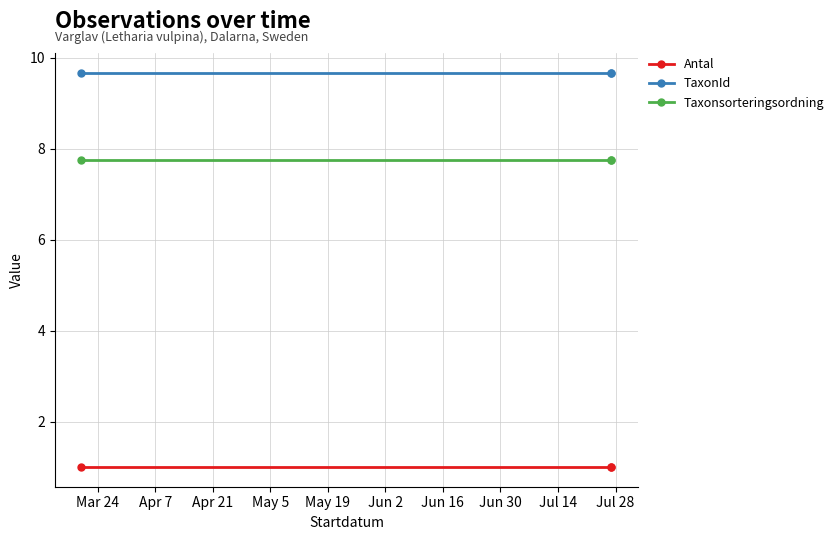

Which series has the widest spread of values?

Antal